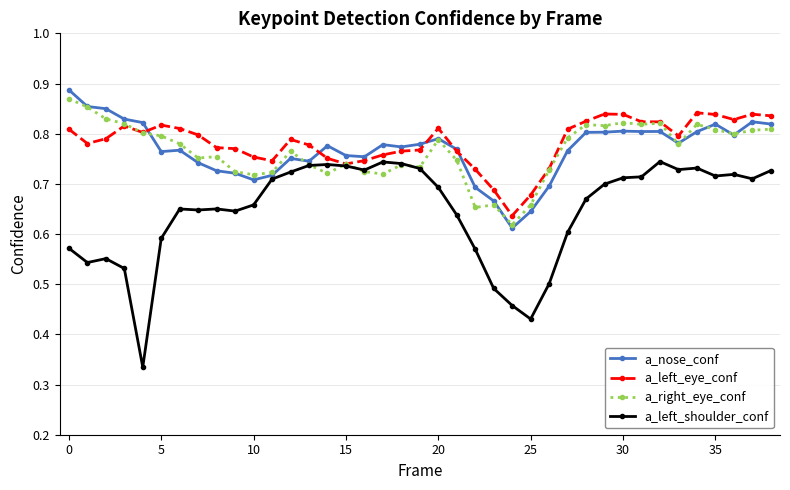

List the series in order of their peak value, lowest first.

a_left_shoulder_conf, a_left_eye_conf, a_right_eye_conf, a_nose_conf